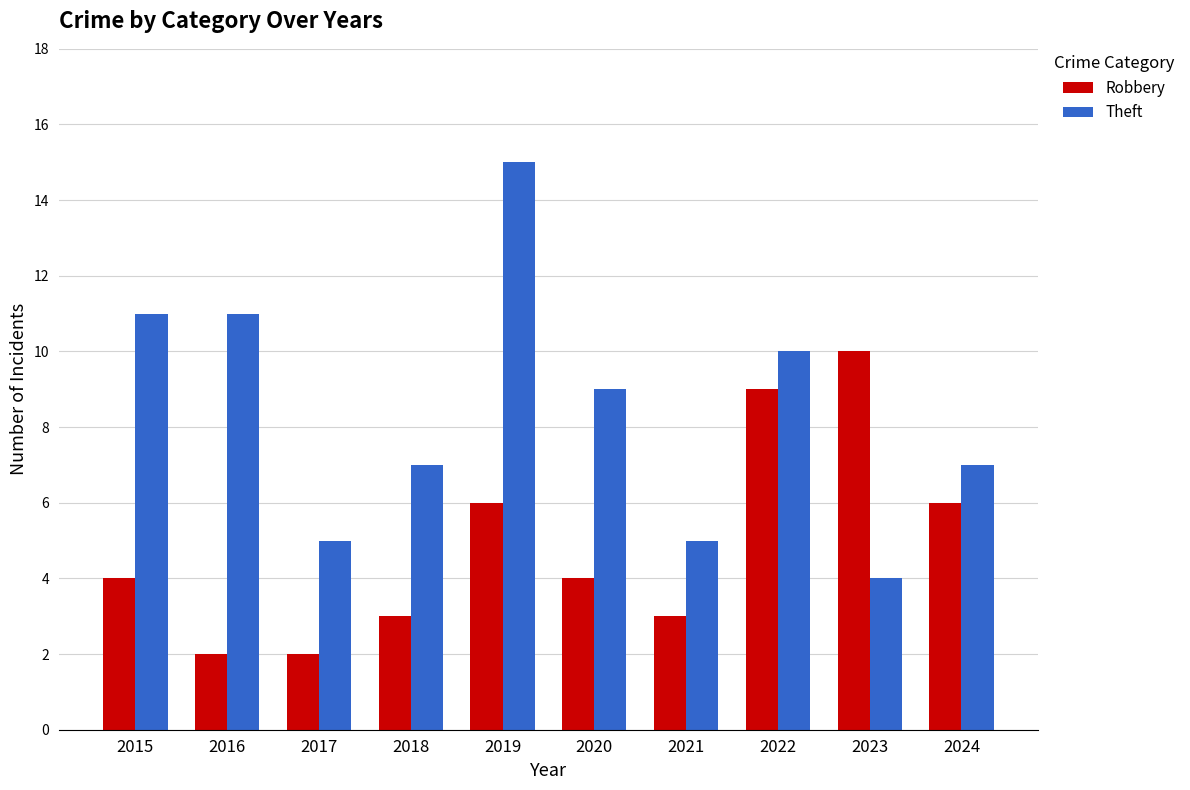

List the series in order of their overall mean, lowest first.

Robbery, Theft